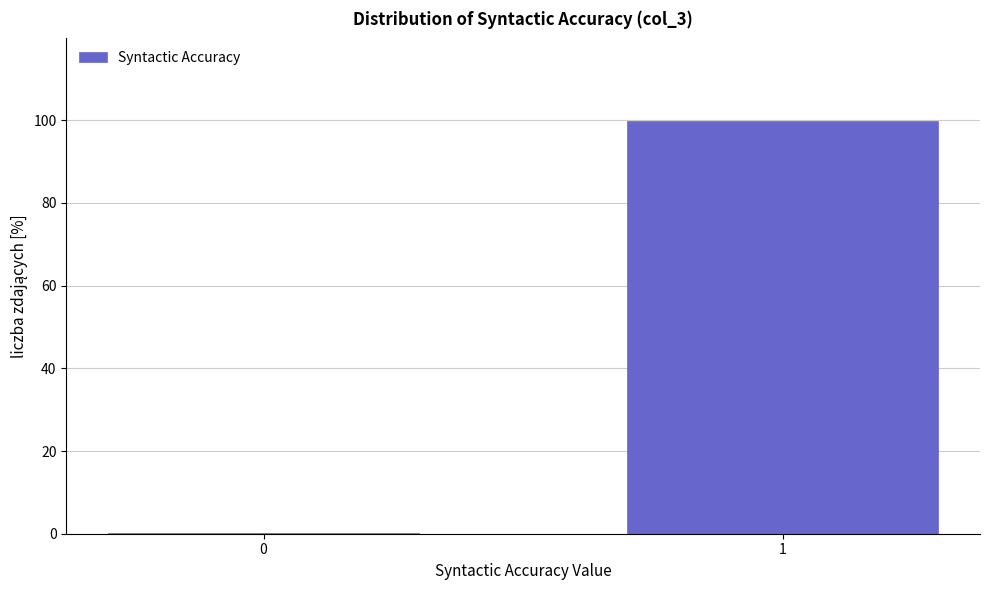

Reading left to right, extract all data points from this chart.

0=0.2	1=99.8